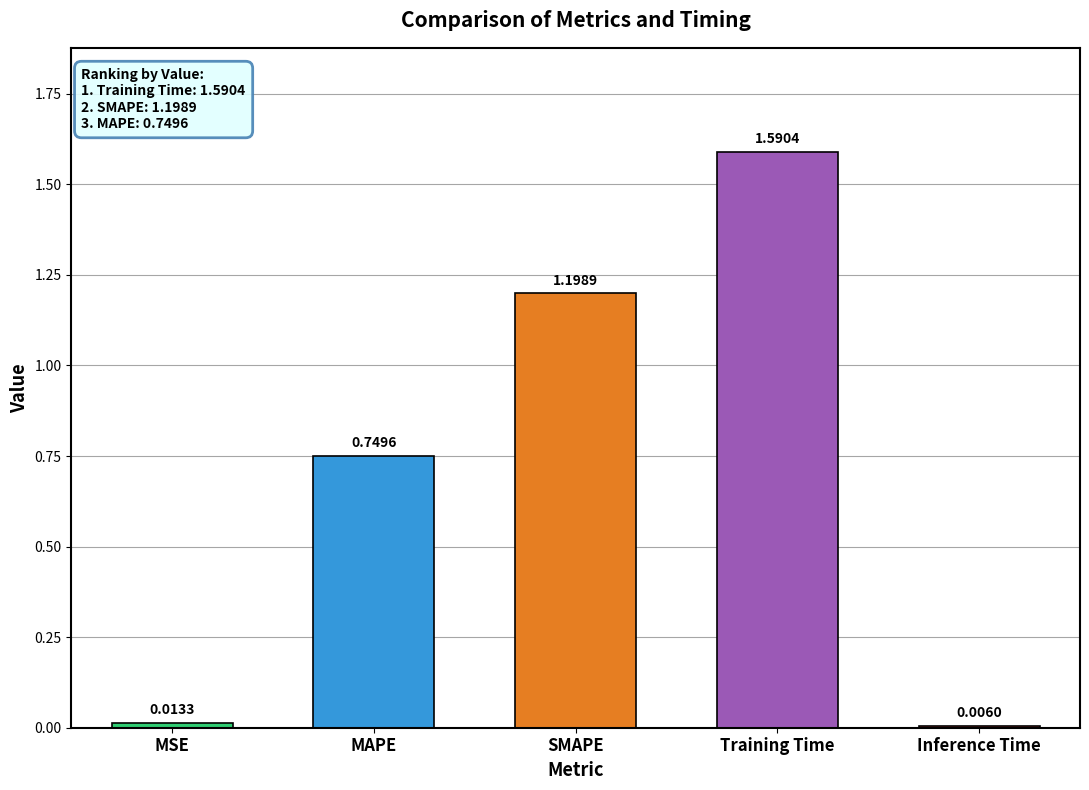

What position from the left is MAPE?

2